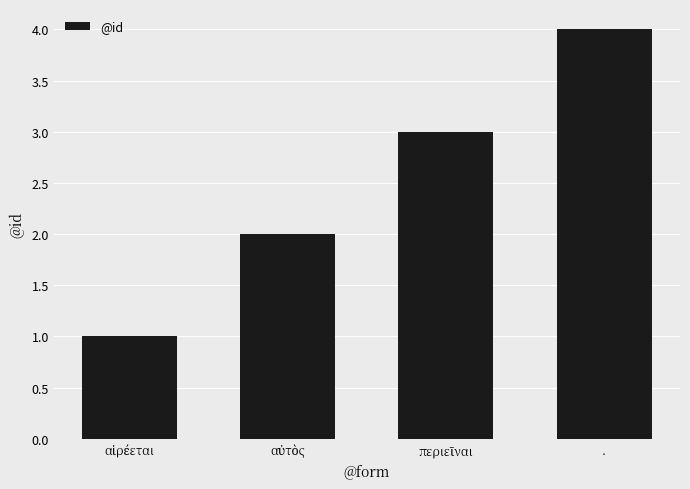

True or false: the data shows 4 at ..

True